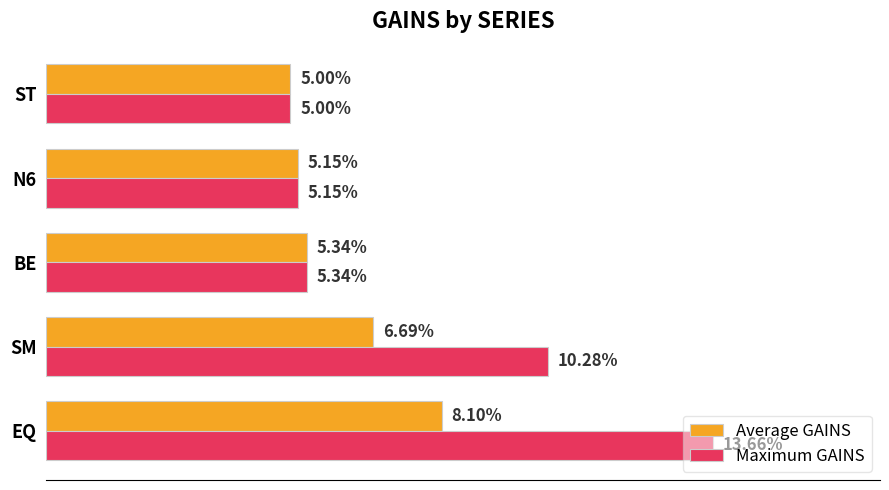

What are all the series names shown in the legend?

Average GAINS, Maximum GAINS